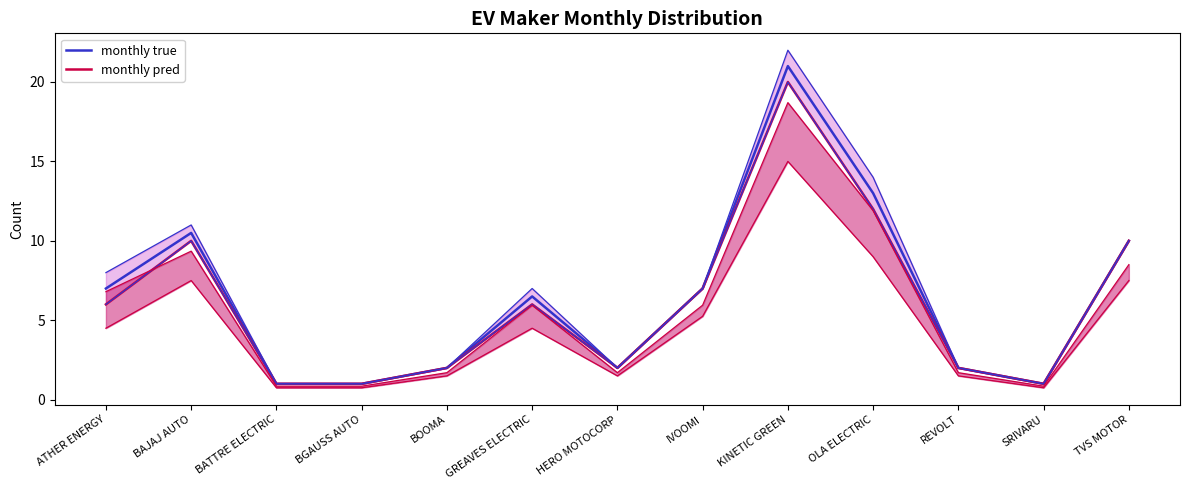

What is the total value across all series at IVOOMI?

14.0